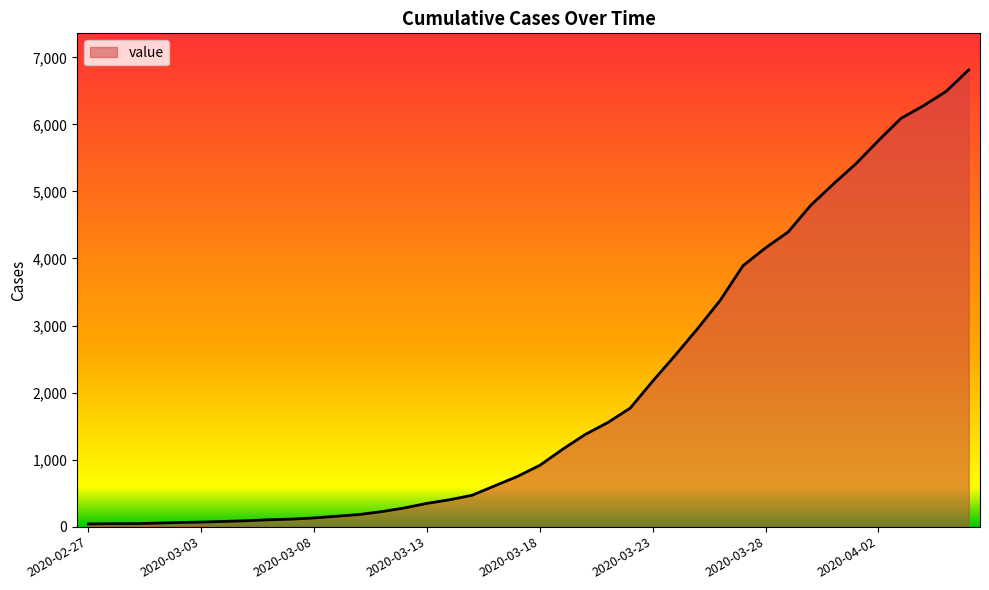

What is the maximum value shown in the chart?

6813